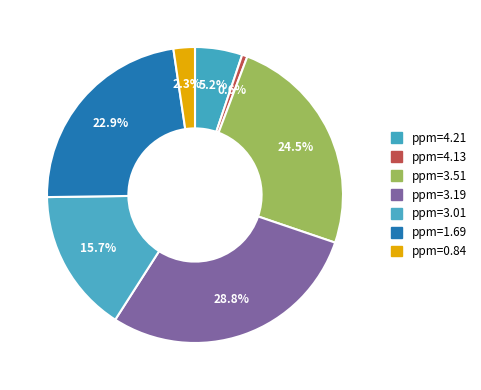

Is the sum of ppm=0.84 and ppm=4.13 greater than half?

No